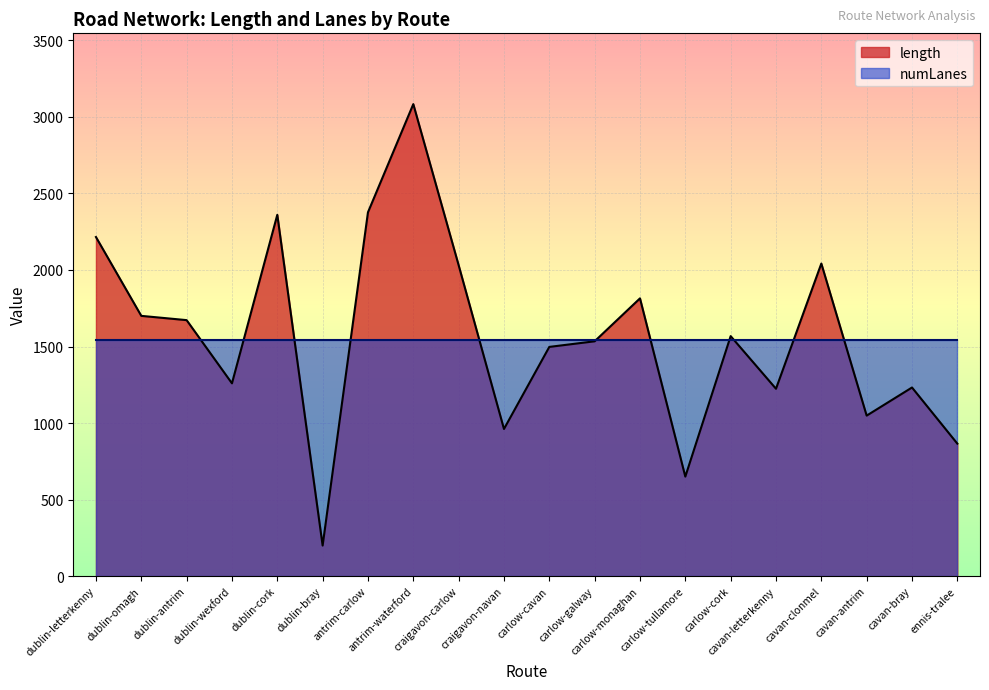

The value at ennis-tralee is 1189.3. True or false?

False